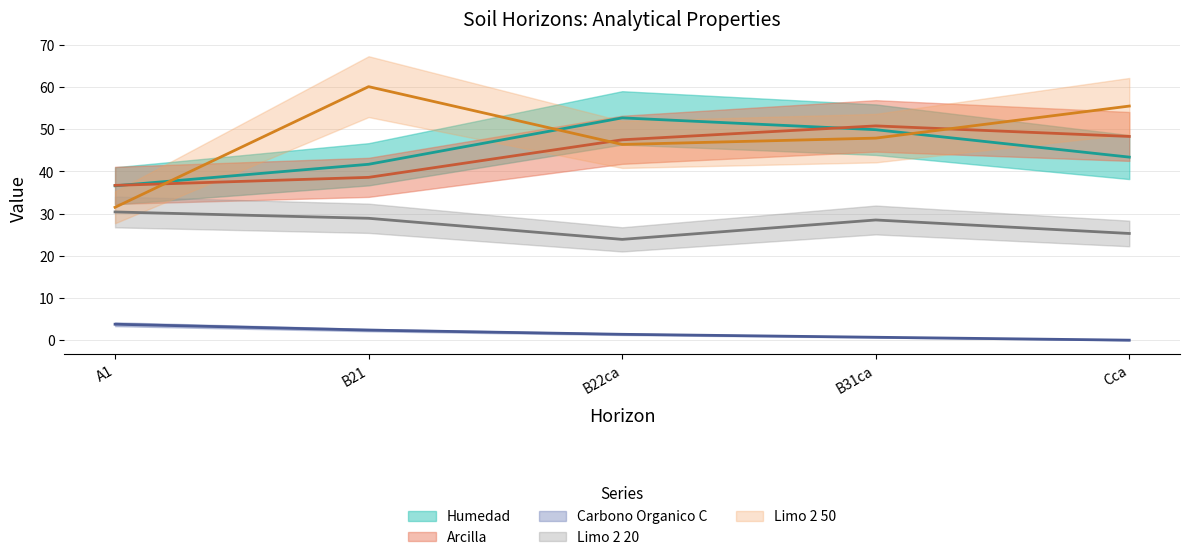

What is the difference between the maximum and minimum values in the analitico_limo_2_50 series?

28.6